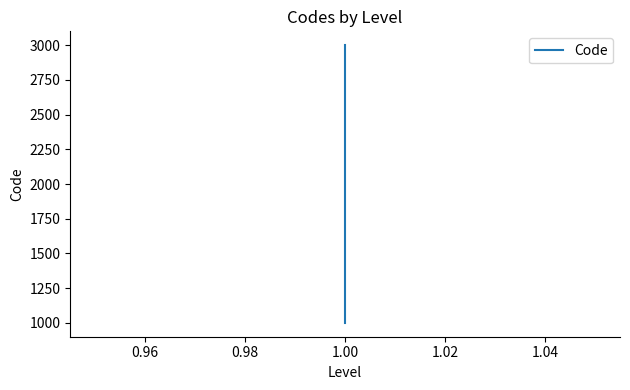

Reading right to left, transcribe all the data shown in this chart.

3000	2000	1000